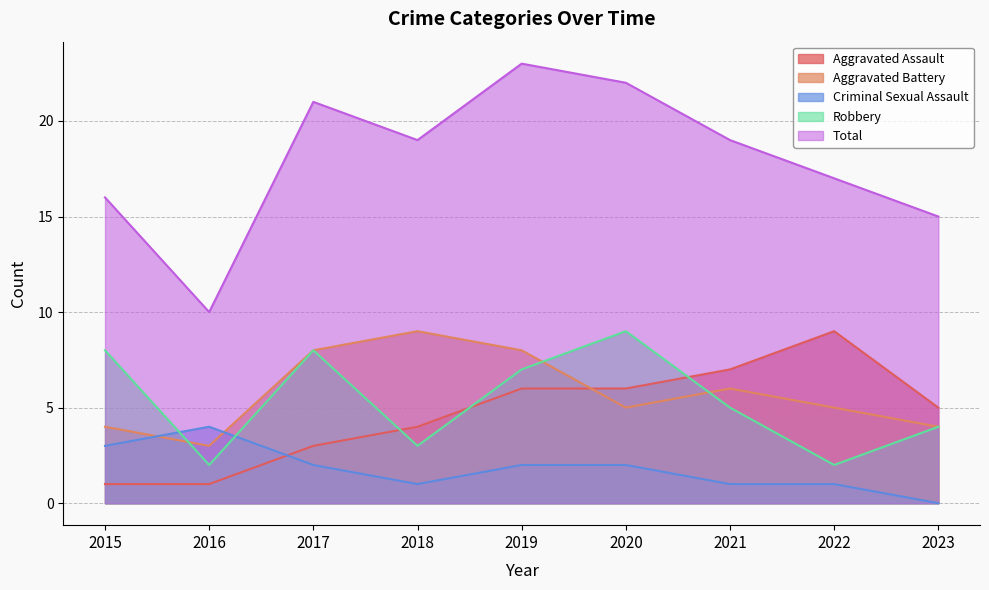

What is the difference between the Aggravated Assault values at 2016 and 2020?

5